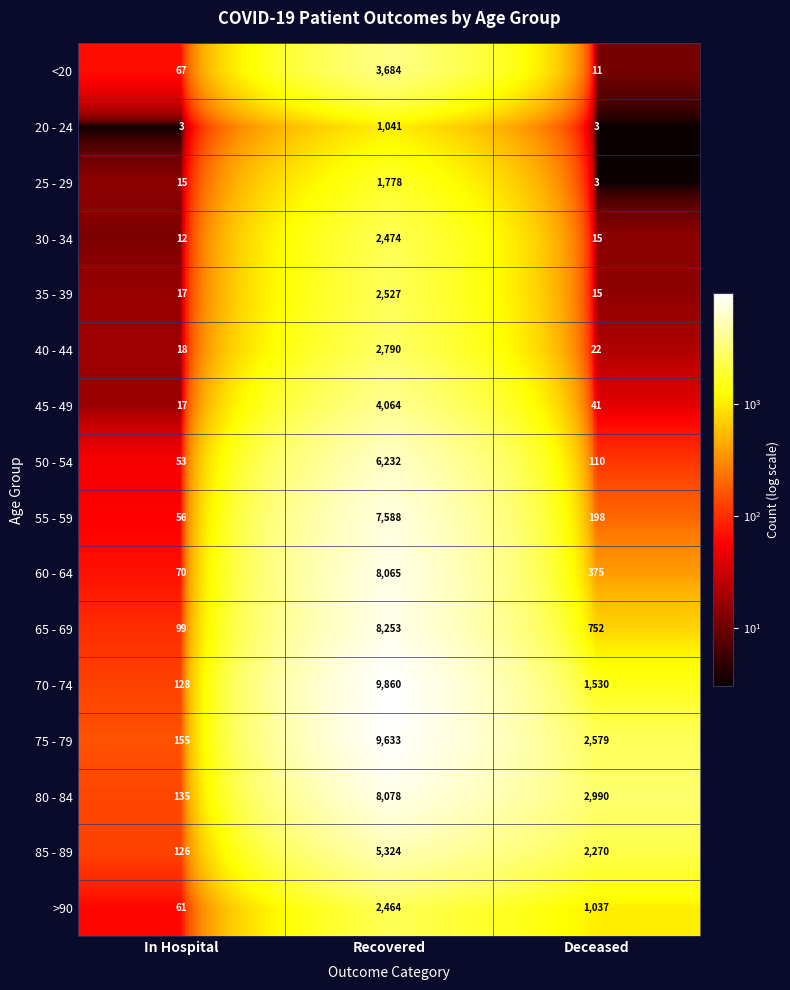

What is the total value across all series at In Hospital?

1032